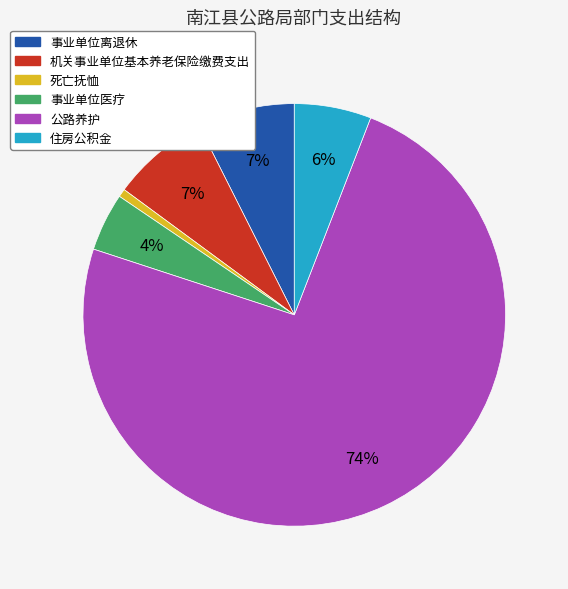

Which category accounts for the majority?

公路养护